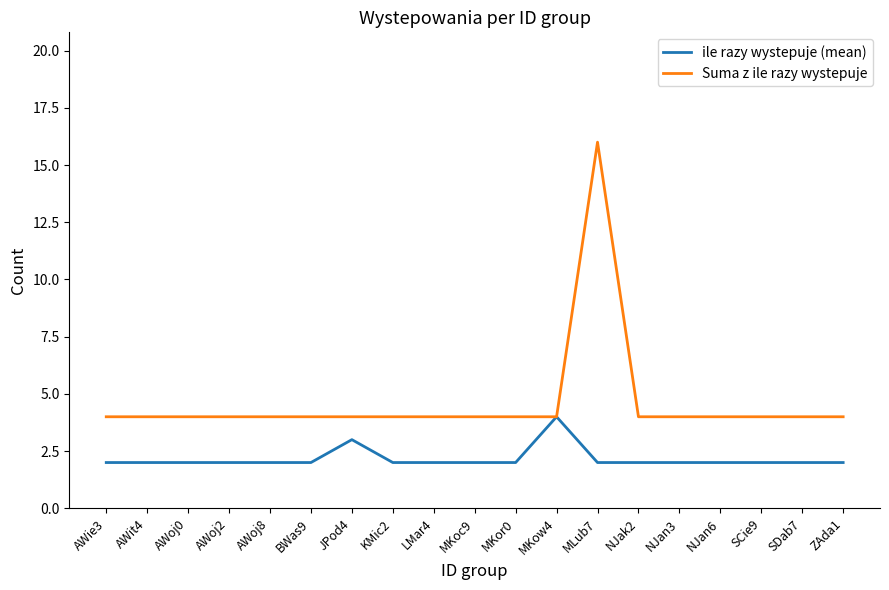

Count the number of data series in this chart.

2